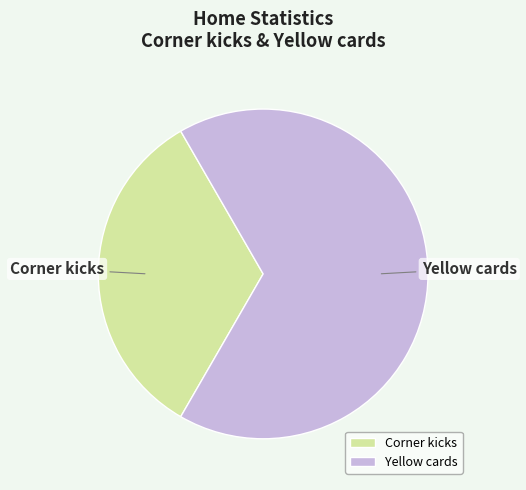

The Yellow cards slice represents 74% of the pie. True or false?

False